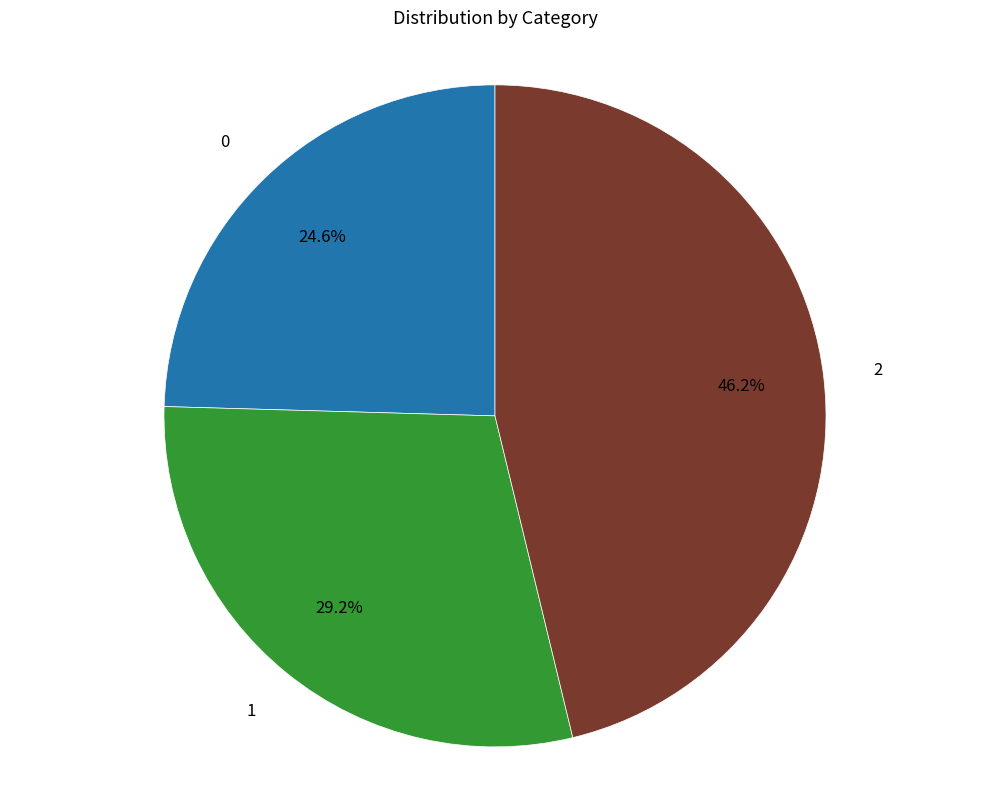

Is the sum of 2 and 0 greater than half?

Yes